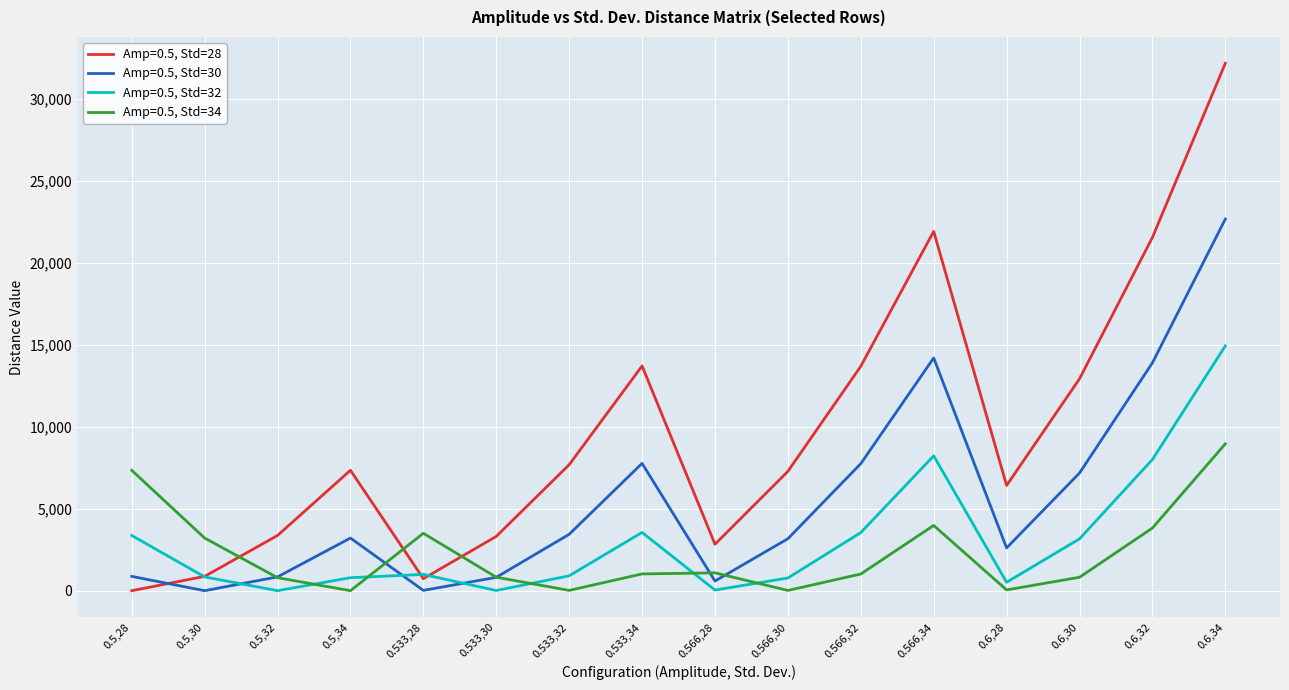

Where does the Amp=0.5, Std=30 series first go above 3211?

0.5,34